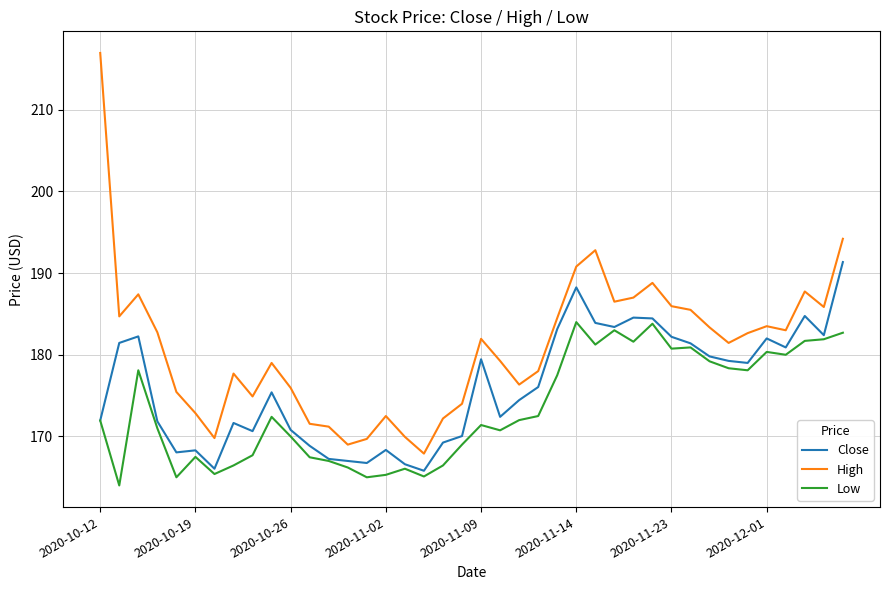

What is the difference between the maximum and minimum values in the Low series?

20.0